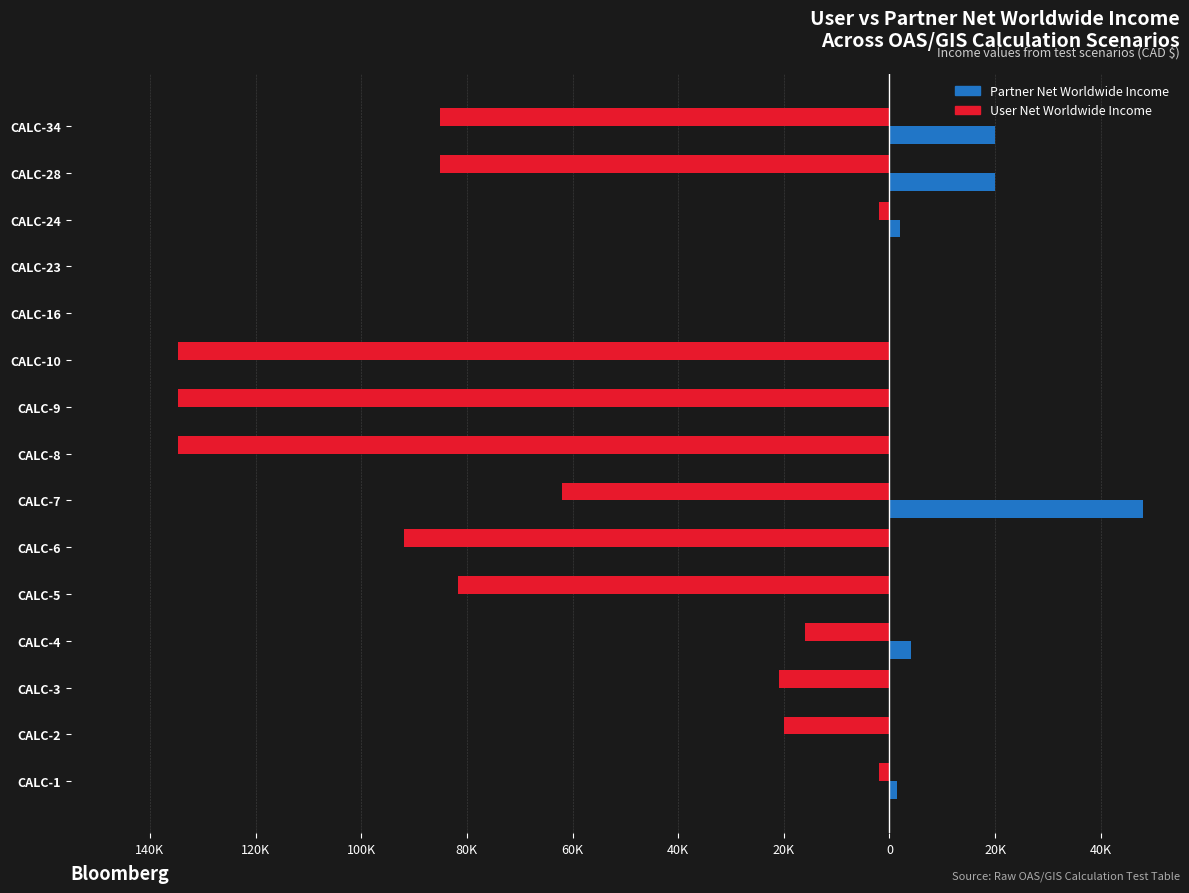

What are all the series names shown in the legend?

Partner Net Worldwide Income, User Net Worldwide Income